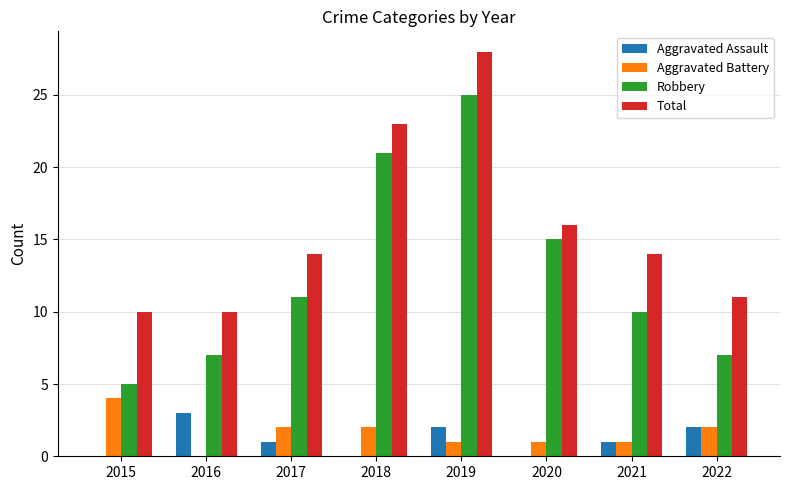

Where is Robbery nearest to the value 15?

2020